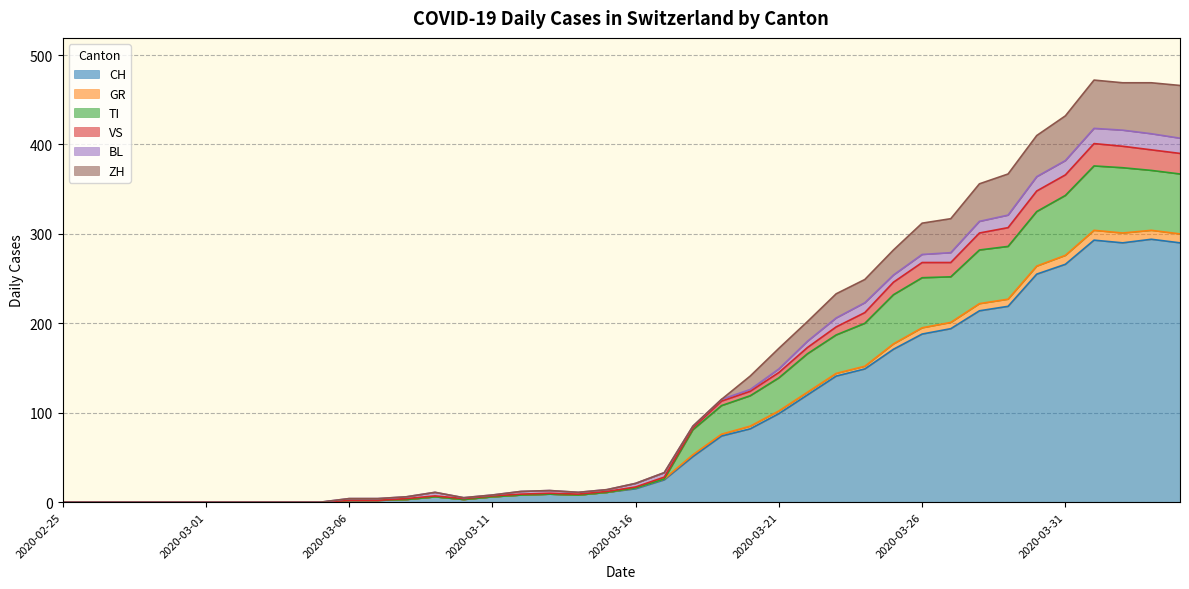

What position from the right is 2020-03-25?

11